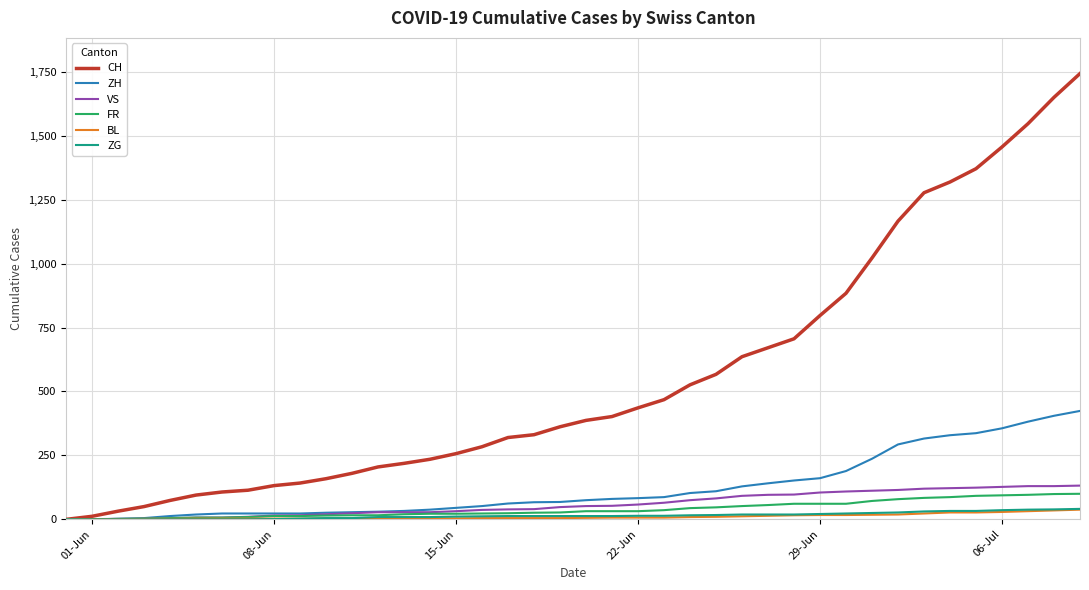

Which series has the largest total across all categories?

CH